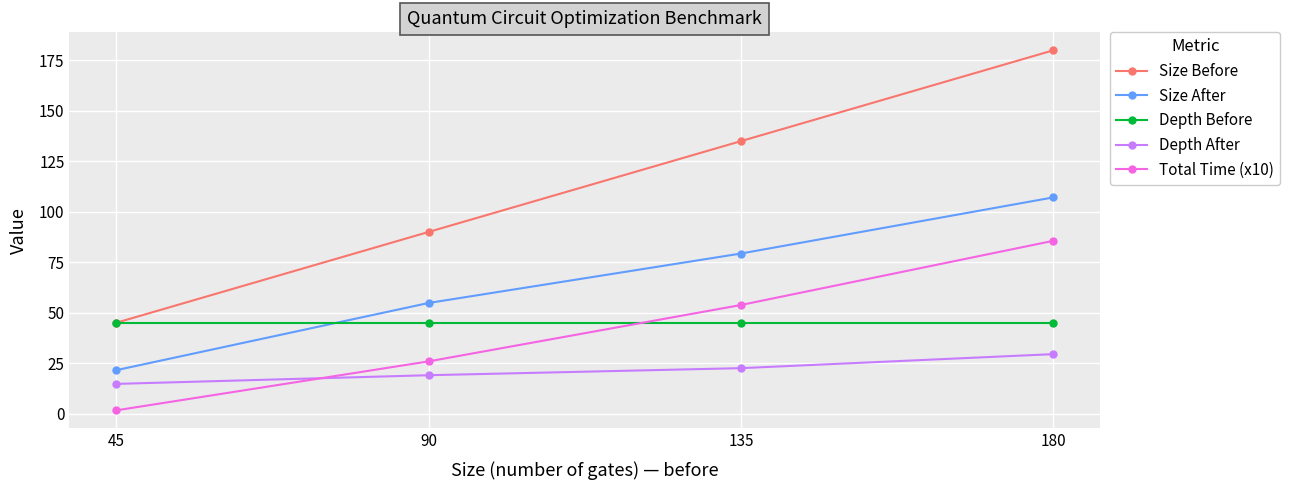

Is it true that Depth After equals 8.3 at 135?

False